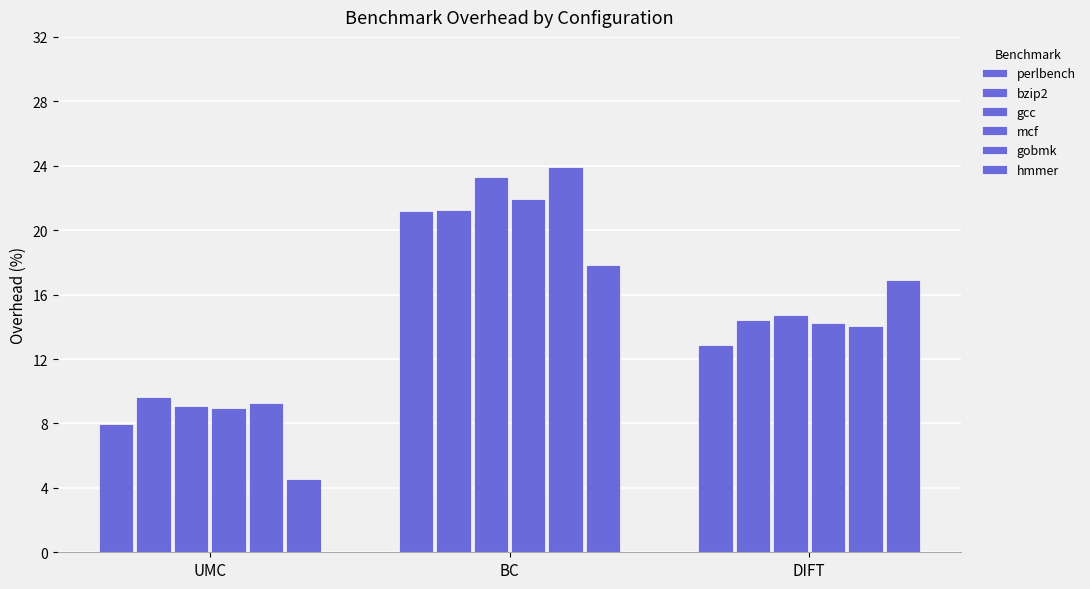

Is it true that hmmer equals 16.9 at DIFT?

True